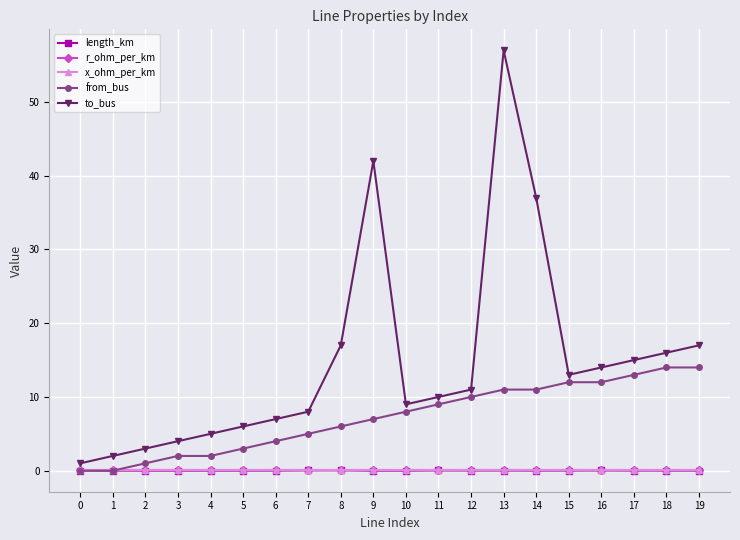

Which series has the widest spread of values?

to_bus